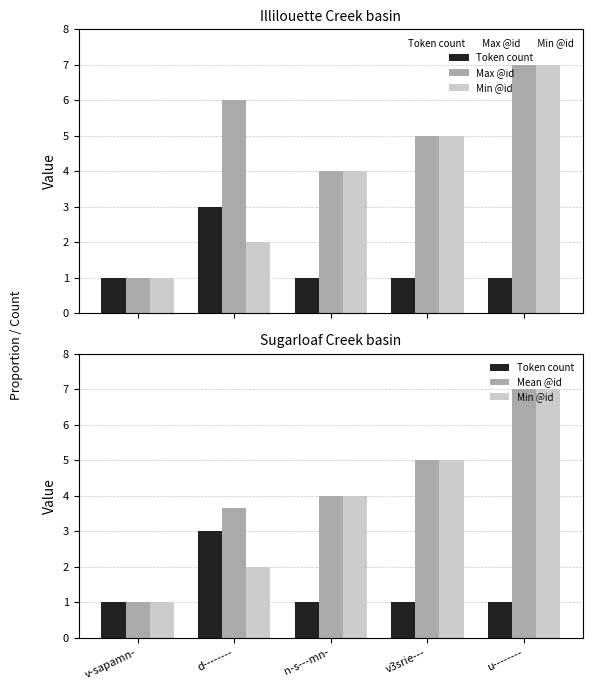

At which category is the sum across all series the highest?

u--------